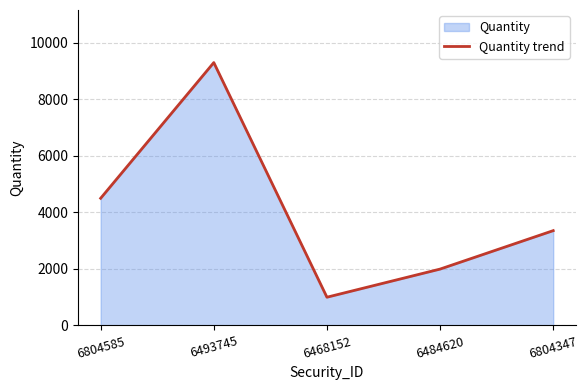

Which has a higher value, 6804585 or 6468152?

6804585